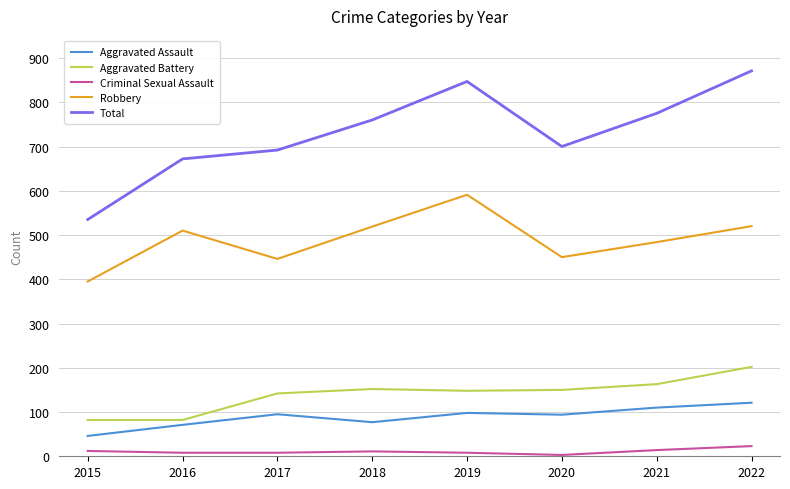

Is it true that Total equals 700 at 2020?

True